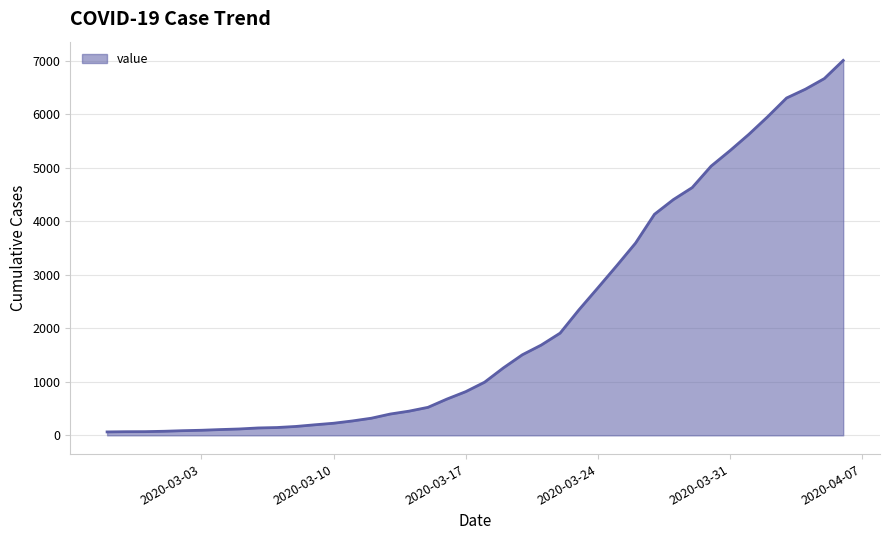

What is the difference between the maximum and minimum values?

6939